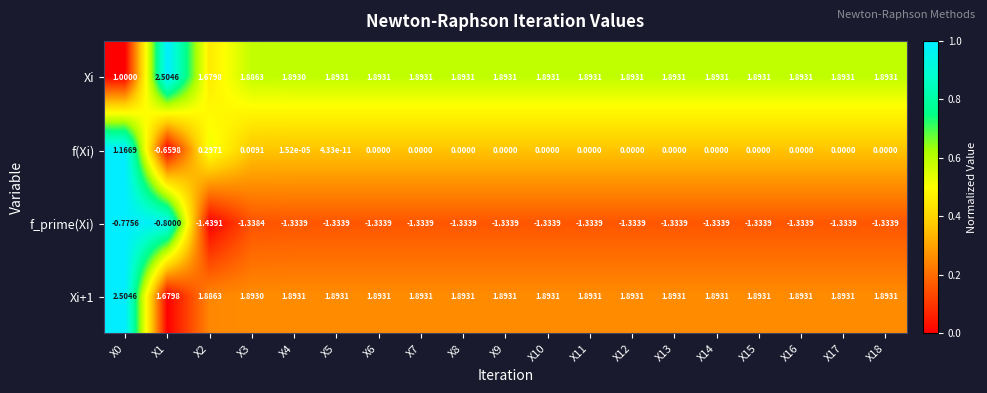

Is the value of f(Xi) at X14 greater than the value of Xi+1 at X1?

No